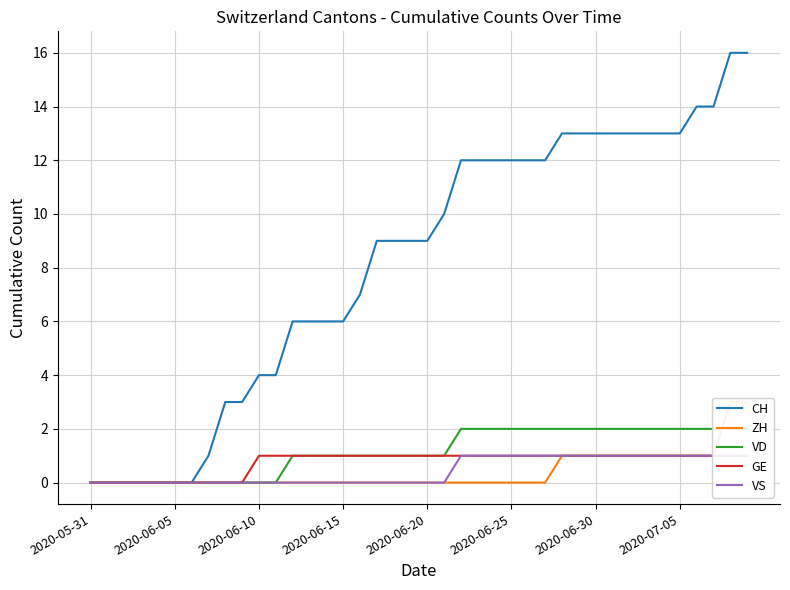

At which label does GE reach its minimum?

2020-05-31